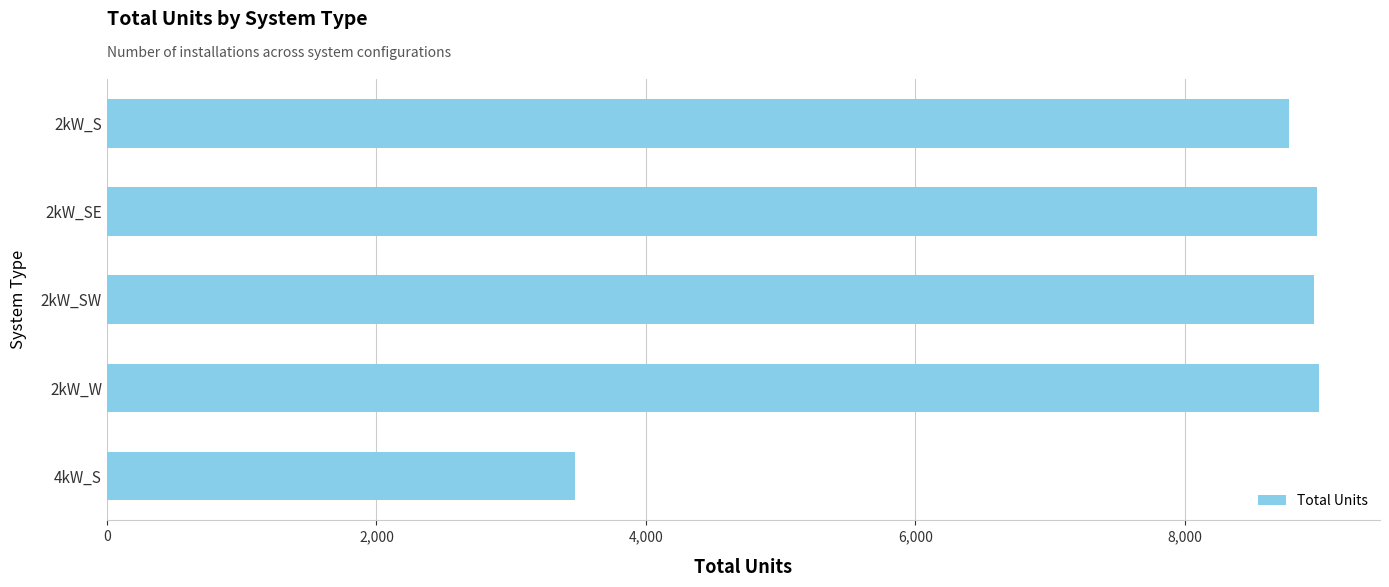

What is the minimum value shown in the chart?

3474